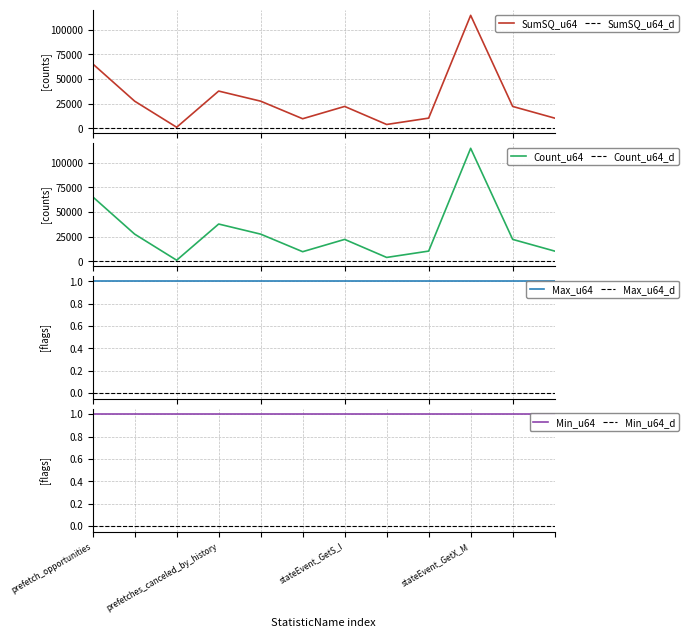

Which label corresponds to the smallest value in the chart?

prefetches_canceled_by_page_boundary